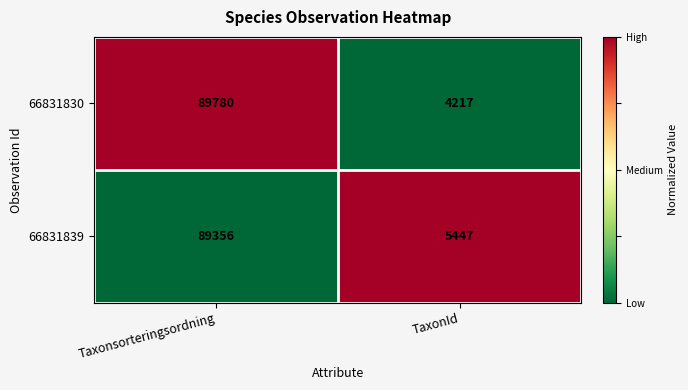

What is the total value across all series at TaxonId?

9664